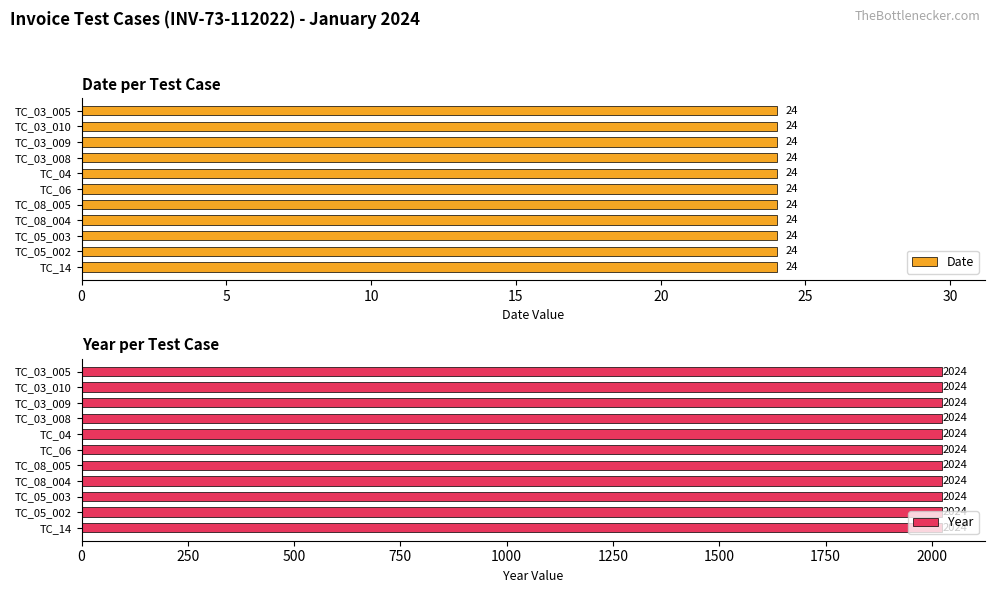

At TC_05_002, list the series in order from smallest to largest.

Date, Year